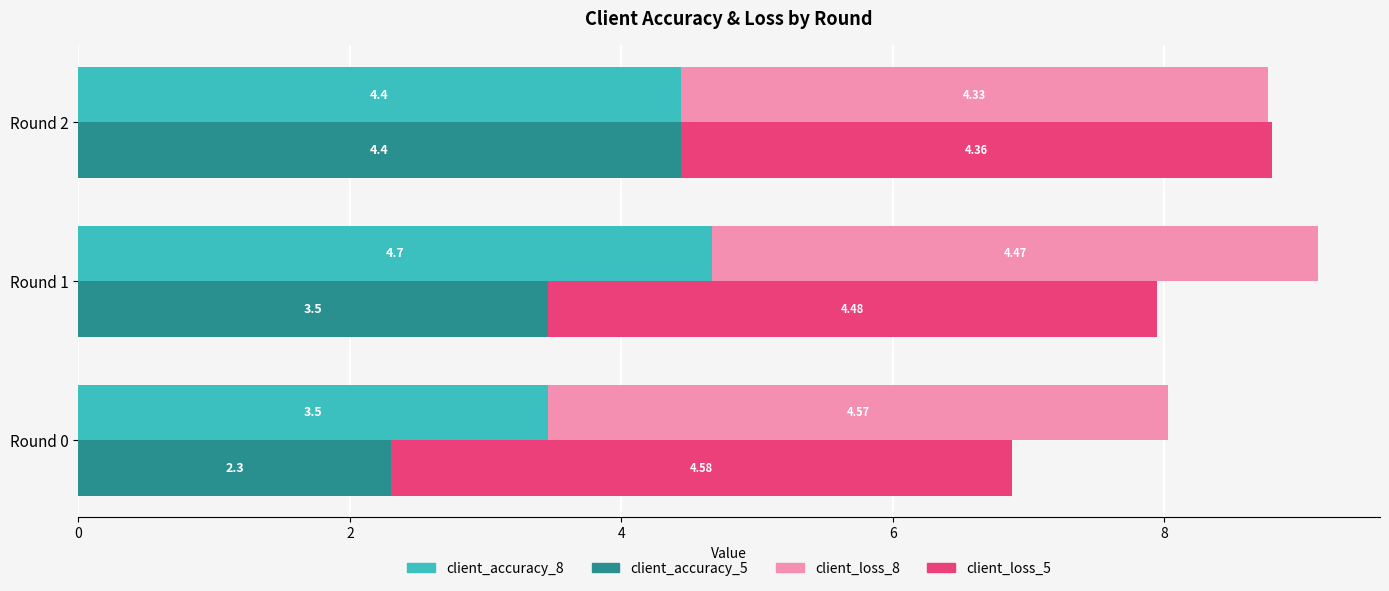

Reading left to right, list all the values displayed in this chart.

client_accuracy_8: 3.5	4.7	4.4
client_accuracy_5: 2.3	3.5	4.4
client_loss_8: 4.6	4.5	4.3
client_loss_5: 4.6	4.5	4.4